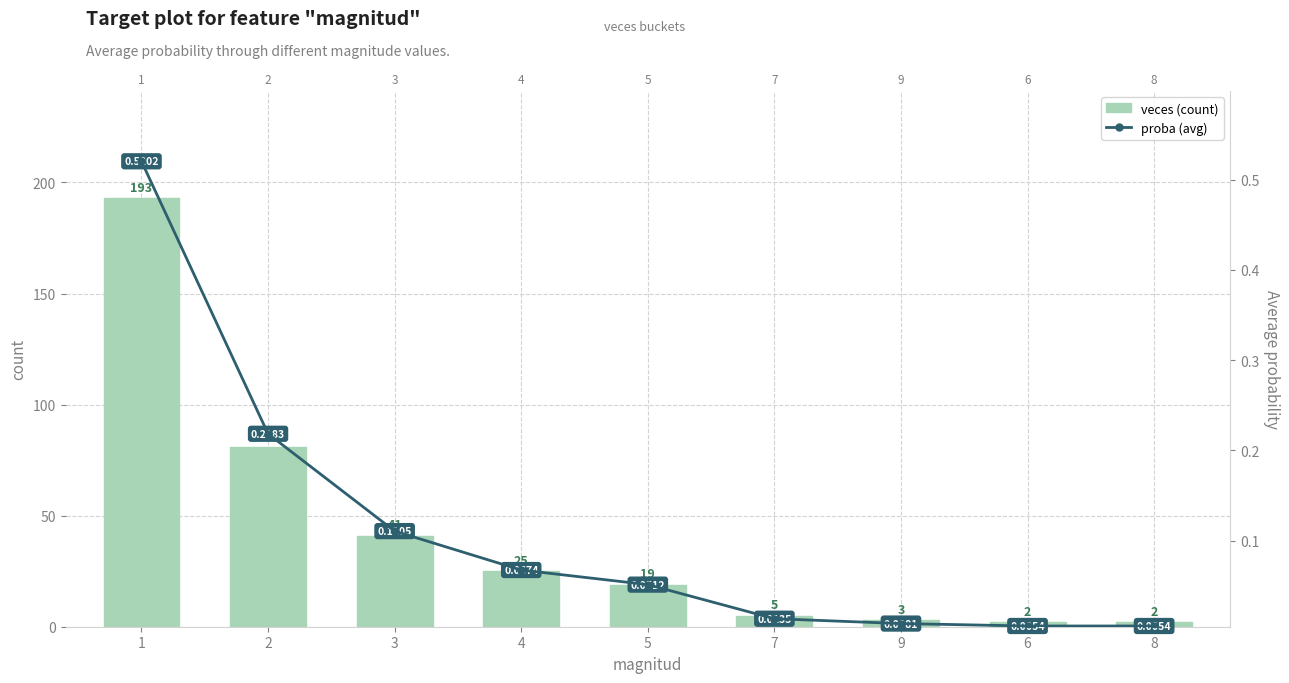

What is the average value of the veces series?

41.2